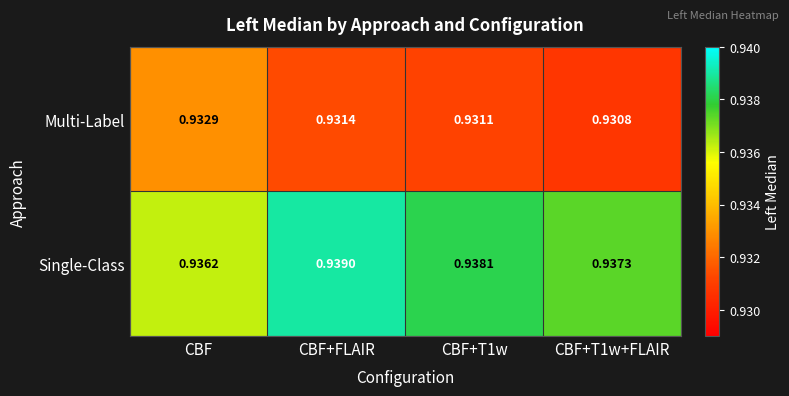

At which label does Single-Class reach its peak?

CBF+FLAIR